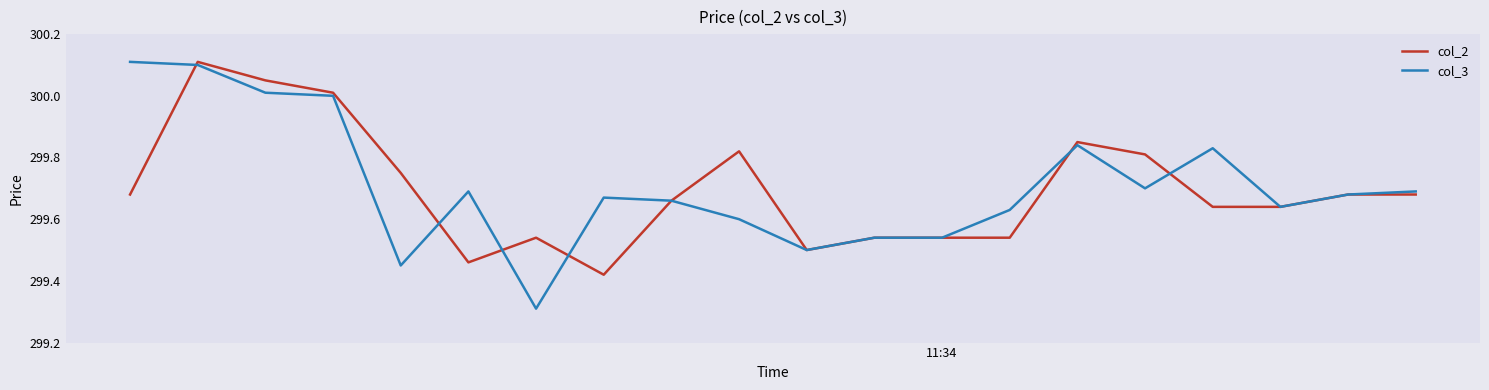

Which series has the widest spread of values?

col_3